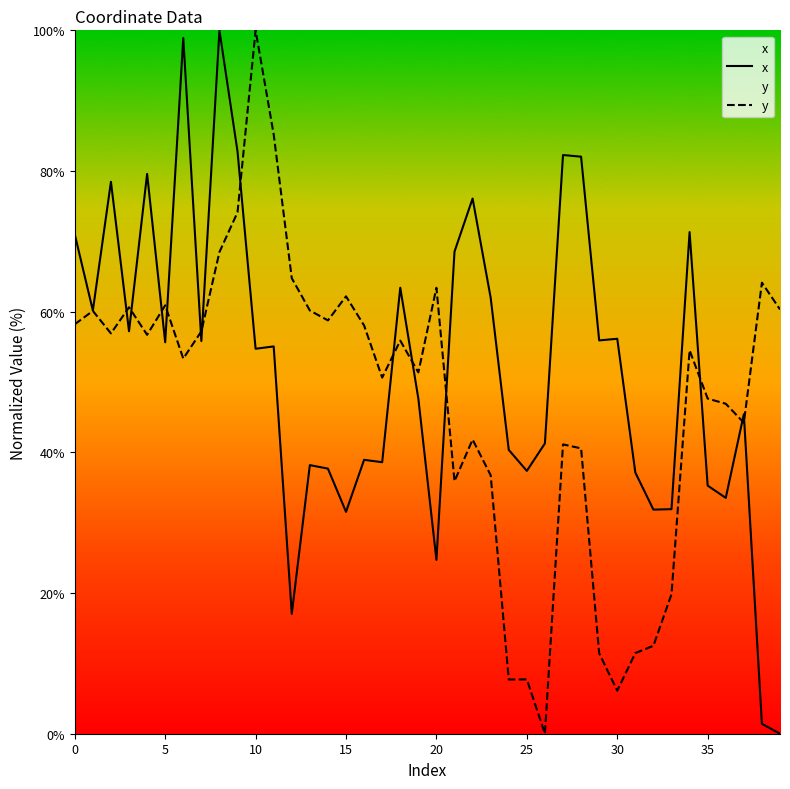

How many intersections are there between y and x?

13